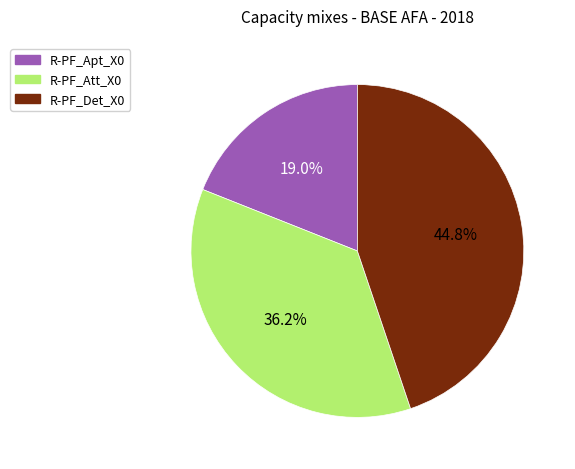

Do R-PF_Det_X0 and R-PF_Apt_X0 together represent more than half of the pie?

Yes